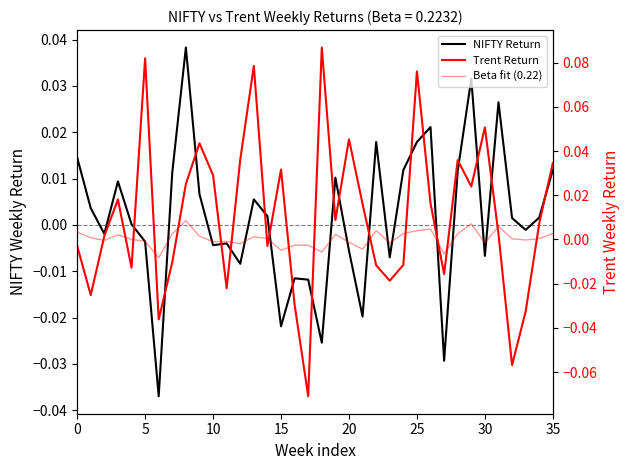

Rank the series at 29 from lowest to highest value.

Beta fit (0.22), Trent Return, NIFTY Return